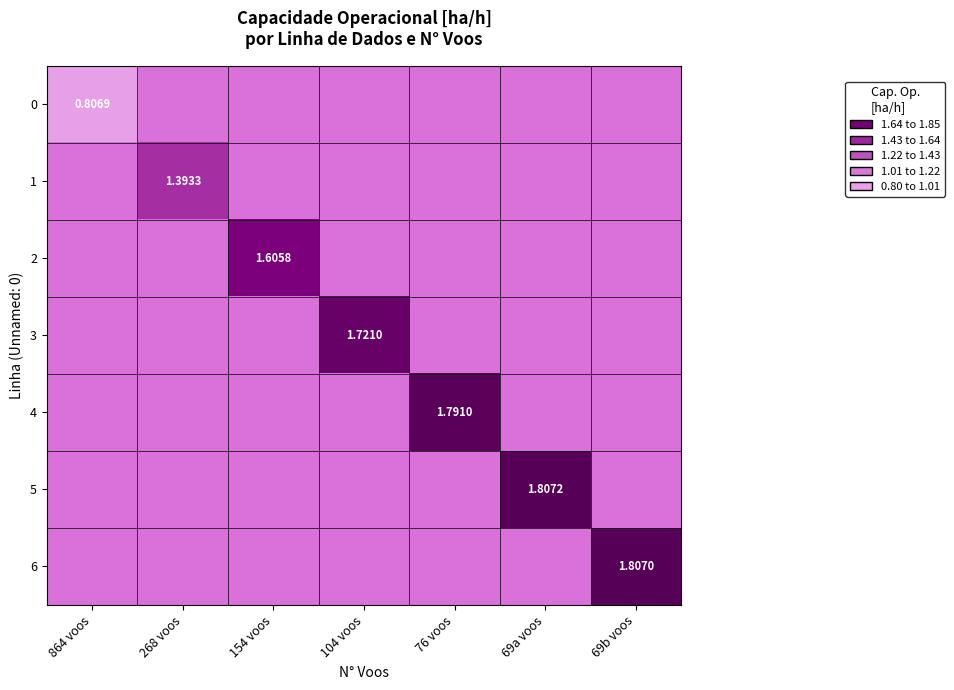

At which label does 3 reach its minimum?

864 voos